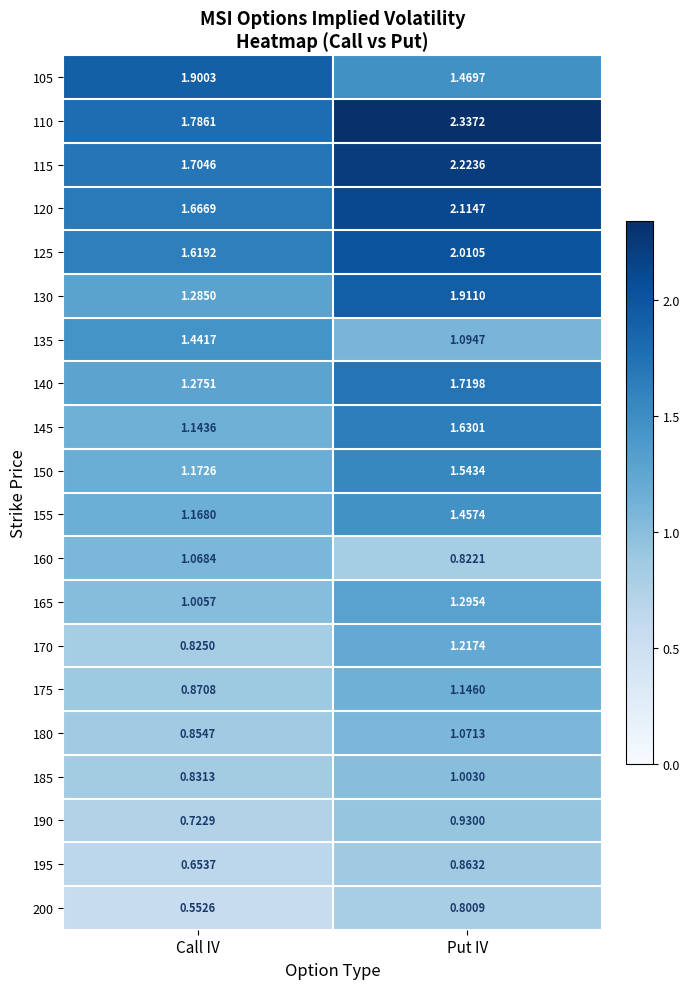

At which label does 160 reach its minimum?

Put IV